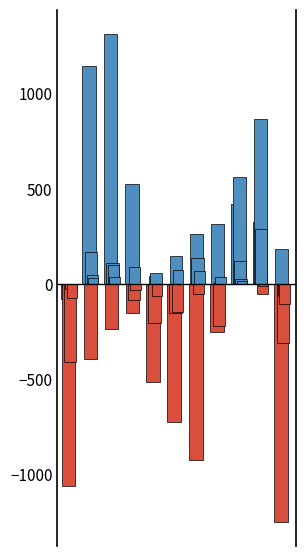

What is the greatest value displayed?

1311.5